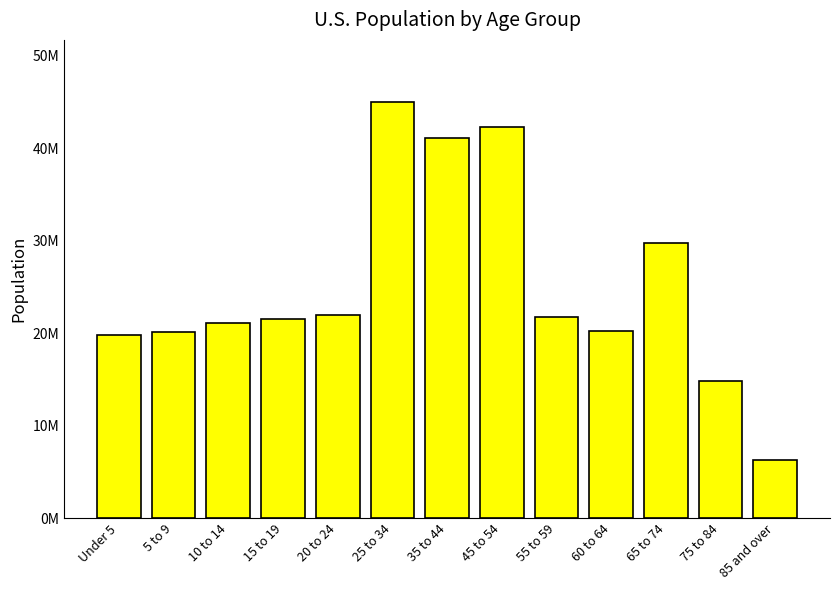

Are the bars grouped side by side (vs. stacked)?

No